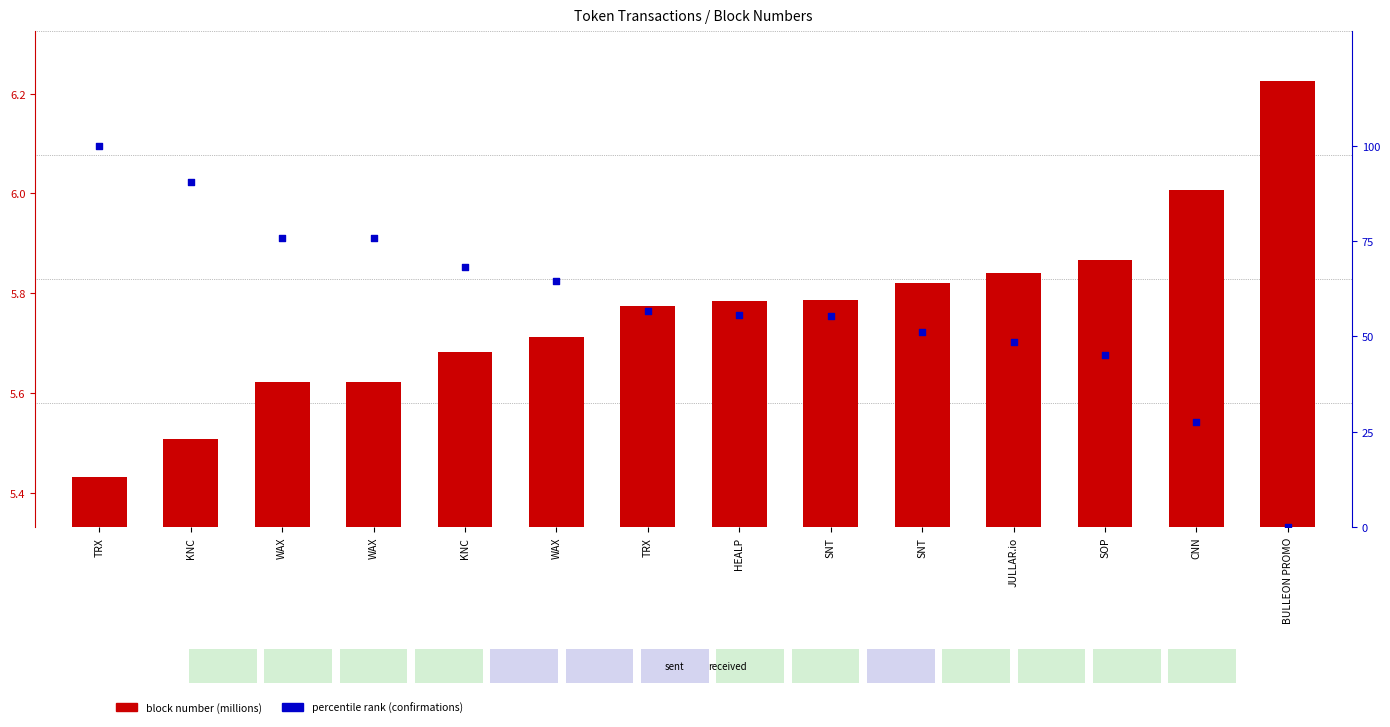

Which series has the widest spread of Y values?

percentile rank (confirmations)